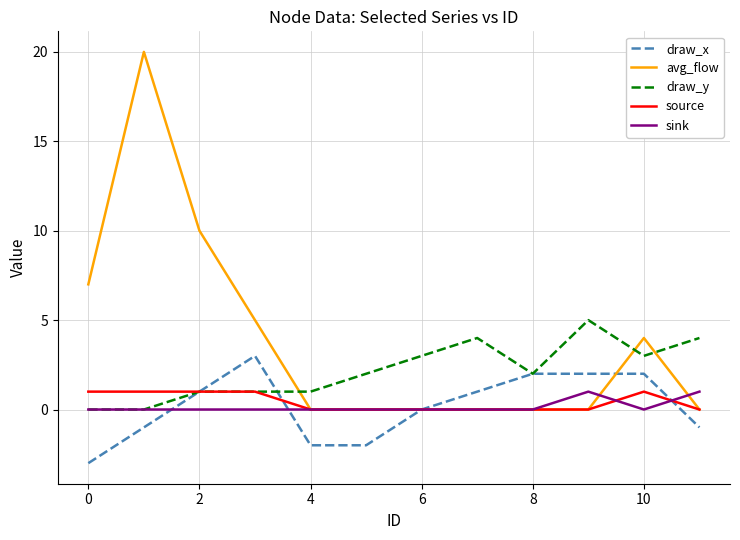

What is the greatest value displayed?

20